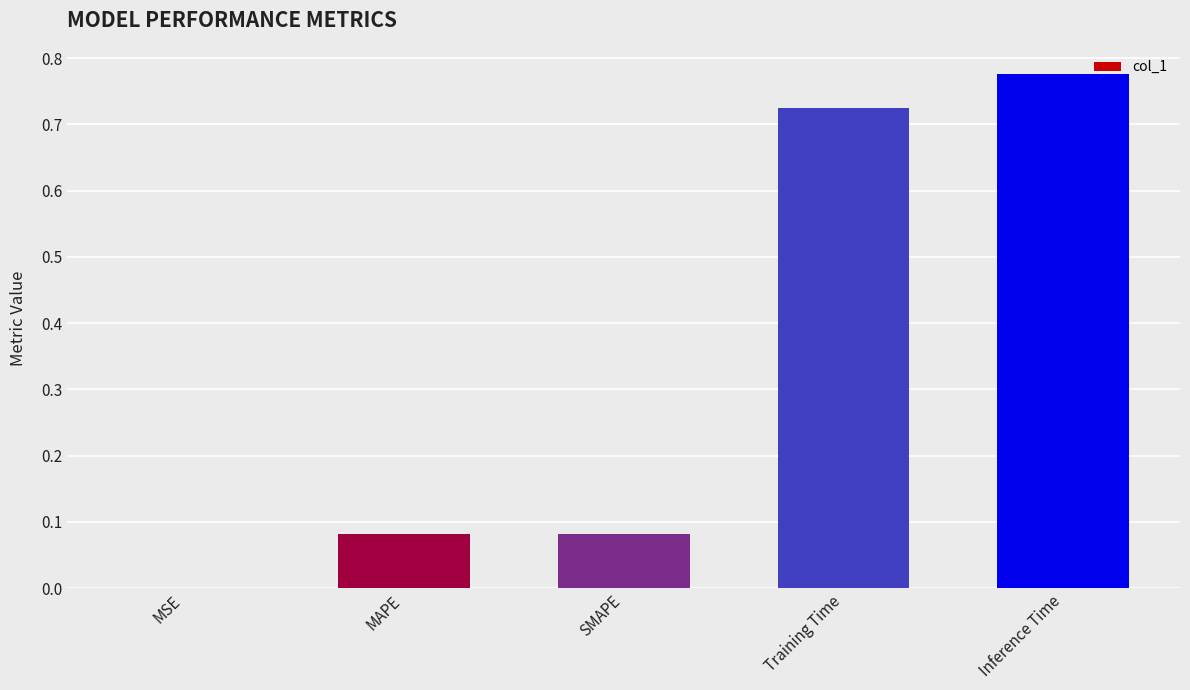

At which category does the chart reach its peak across all series?

Inference Time